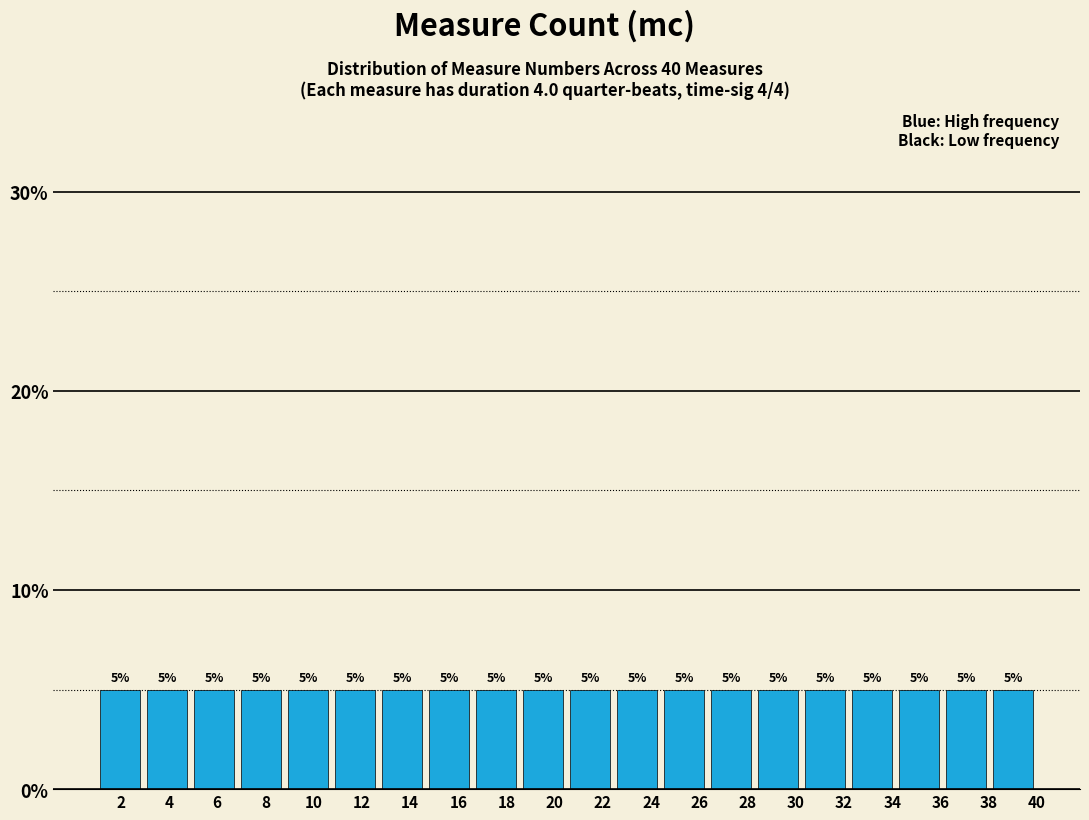

Reading left to right, transcribe this chart: for each bar, give the range it covers on the x-axis and its height. The bar edges are not printed on the chart, so give them approximately, as read against the axis.

1.00 to 2.95: 5
2.95 to 4.90: 5
4.90 to 6.85: 5
6.85 to 8.80: 5
8.80 to 10.75: 5
10.75 to 12.70: 5
12.70 to 14.65: 5
14.65 to 16.60: 5
16.60 to 18.55: 5
18.55 to 20.50: 5
20.50 to 22.45: 5
22.45 to 24.40: 5
24.40 to 26.35: 5
26.35 to 28.30: 5
28.30 to 30.25: 5
30.25 to 32.20: 5
32.20 to 34.15: 5
34.15 to 36.10: 5
36.10 to 38.05: 5
38.05 to 40.00: 5